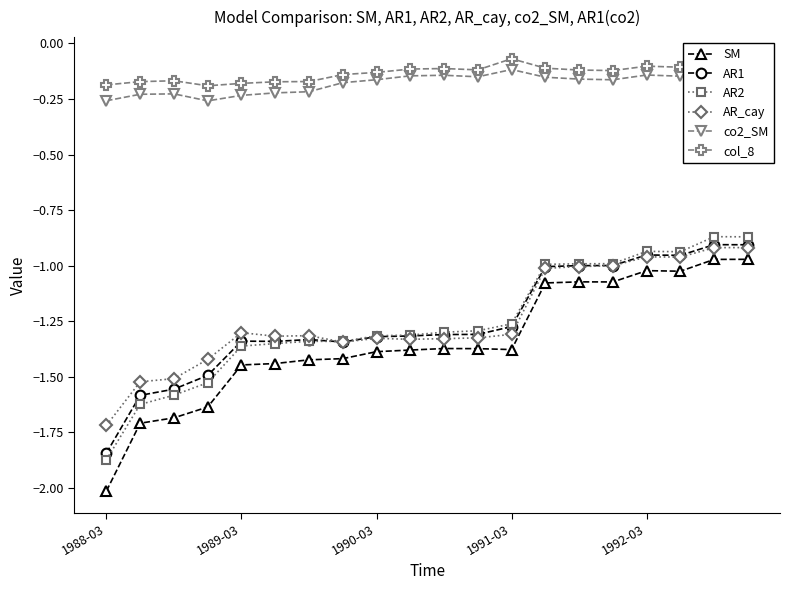

True or false: col_8 and AR1 cross at least once.

False